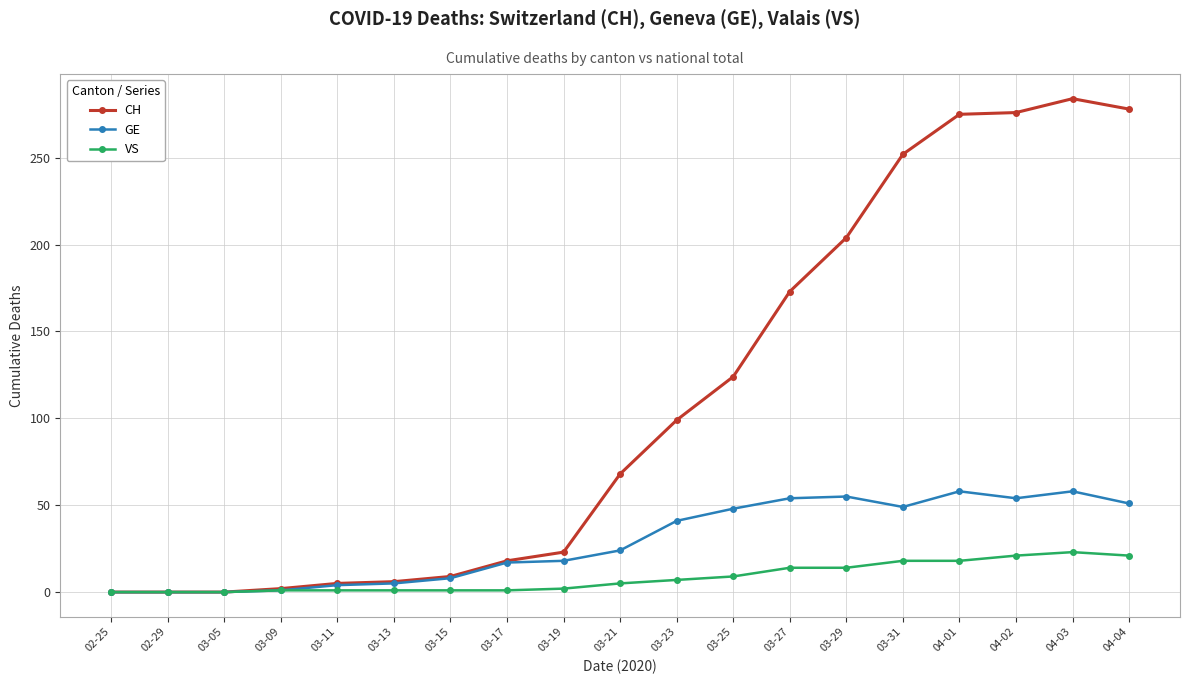

What is the maximum value for VS?

23